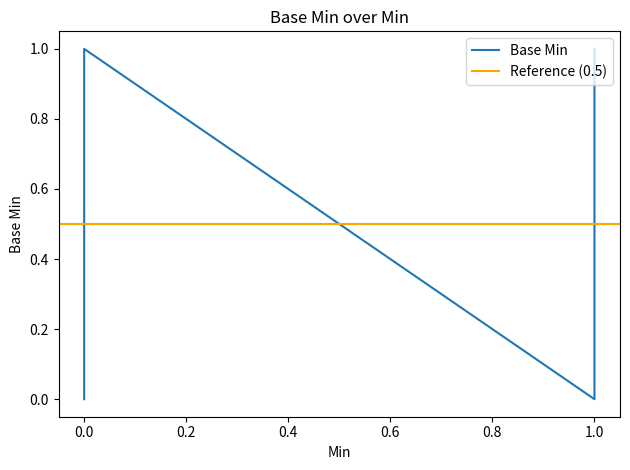

How many points are higher than both their immediate neighbors (excluding endpoints)?

1